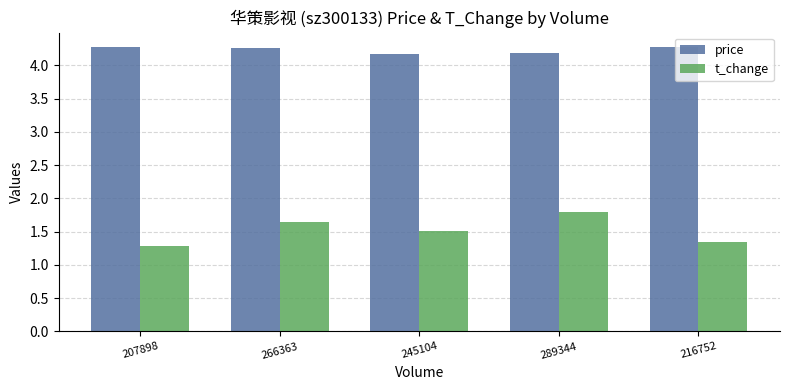

Does the chart contain any negative values?

No